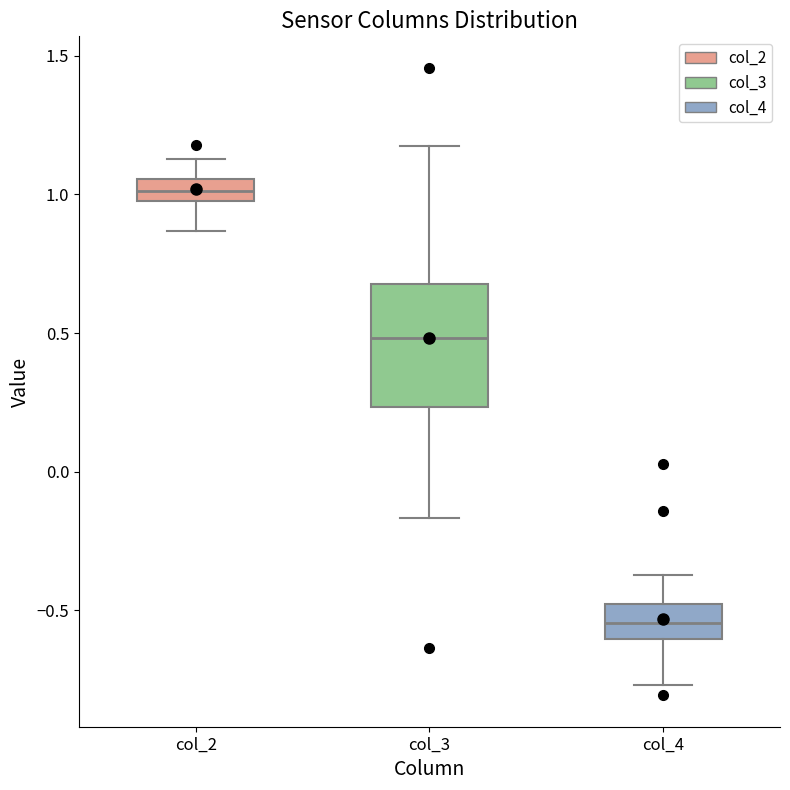

Which box's median line is the highest?

col_2